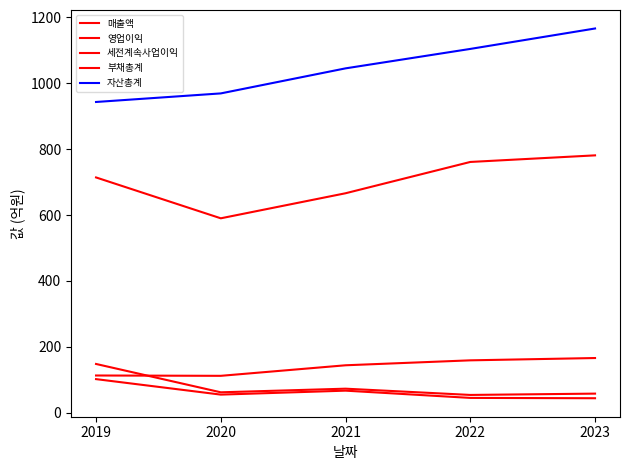

Where is 매출액 nearest to the value 685?

2021